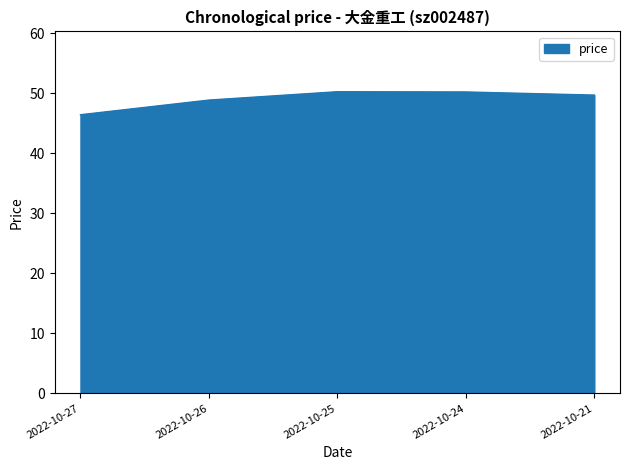

True or false: the data shows 49.7 at 2022-10-21.

True